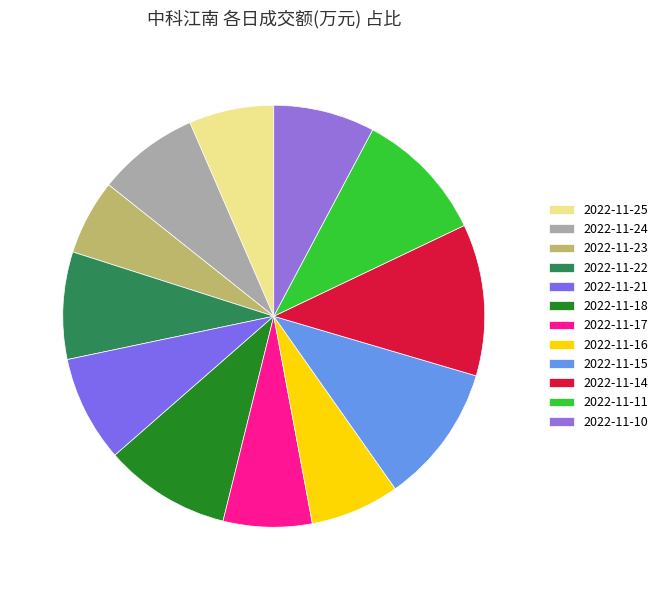

How many slices are in this pie chart?

12